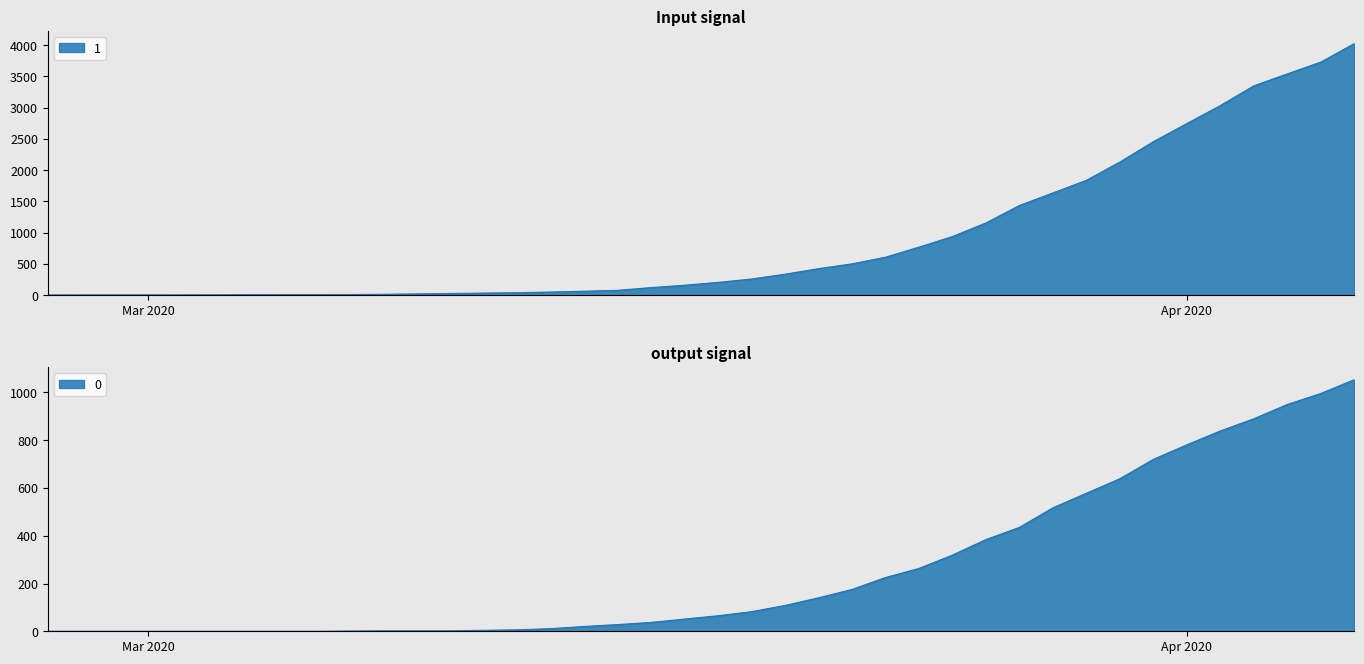

Rank the categories by 0 value from lowest to highest.

2020-02-27, 2020-02-28, 2020-02-29, 2020-03-01, 2020-03-02, 2020-03-03, 2020-03-04, 2020-03-05, 2020-03-06, 2020-03-07, 2020-03-08, 2020-03-09, 2020-03-10, 2020-03-11, 2020-03-12, 2020-03-13, 2020-03-14, 2020-03-15, 2020-03-16, 2020-03-17, 2020-03-18, 2020-03-19, 2020-03-20, 2020-03-21, 2020-03-22, 2020-03-23, 2020-03-24, 2020-03-25, 2020-03-26, 2020-03-27, 2020-03-28, 2020-03-29, 2020-03-30, 2020-03-31, 2020-04-01, 2020-04-02, 2020-04-03, 2020-04-04, 2020-04-05, 2020-04-06